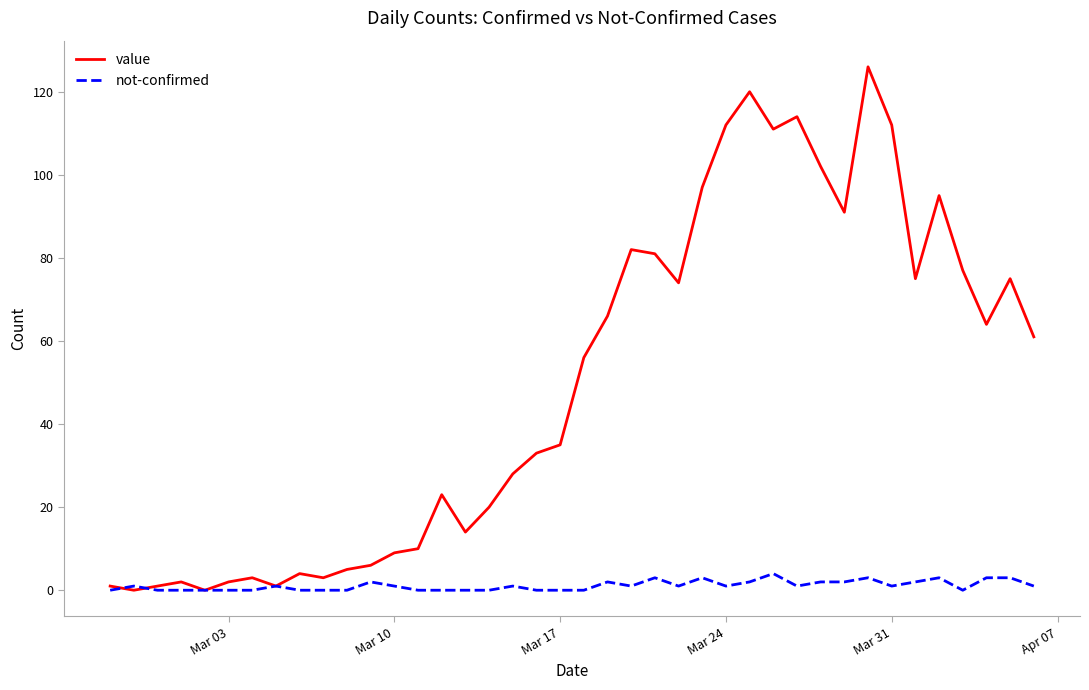

Rank the series by their maximum value, from lowest to highest.

not-confirmed, value